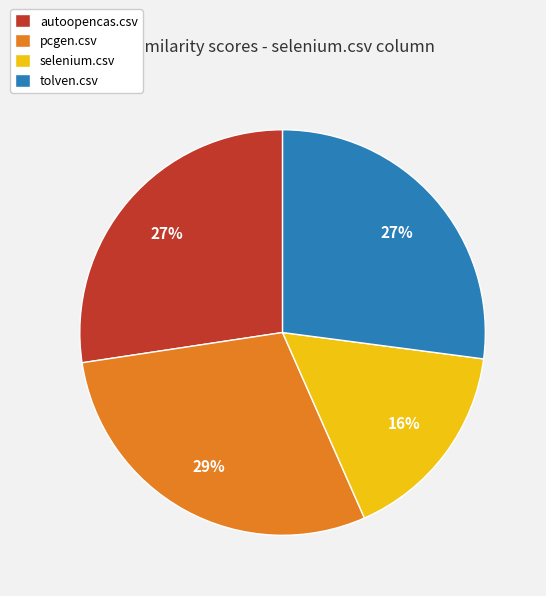

Between pcgen.csv and tolven.csv, which is larger?

pcgen.csv